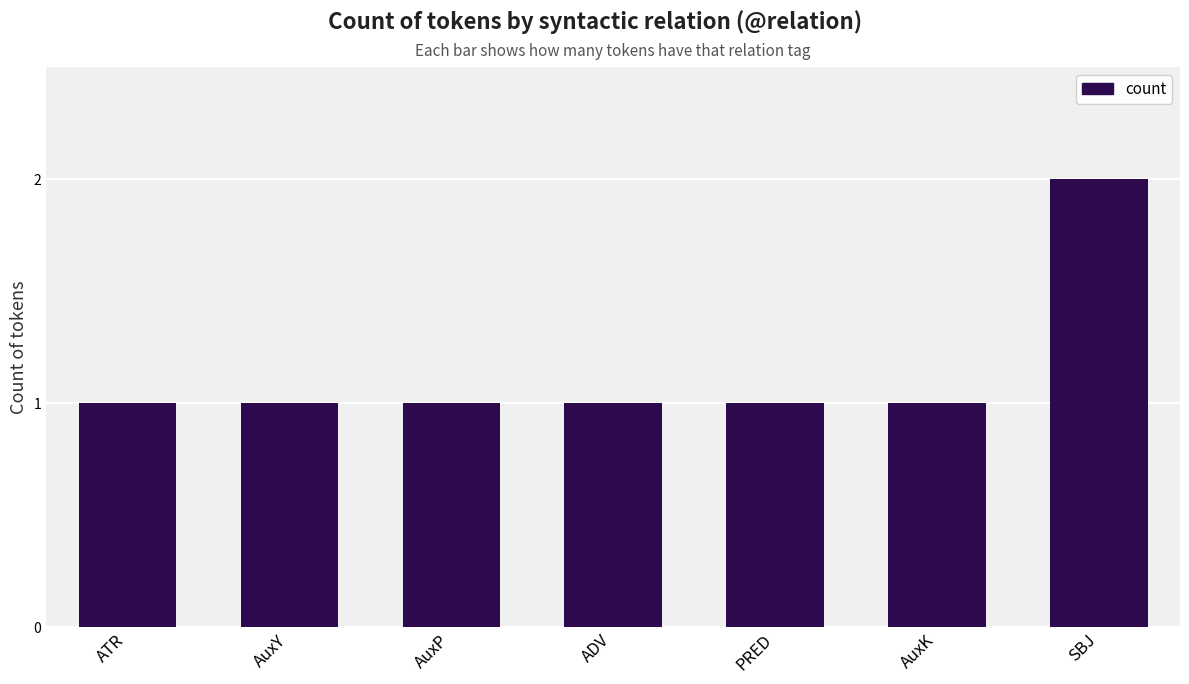

At which category does the chart reach its peak across all series?

SBJ